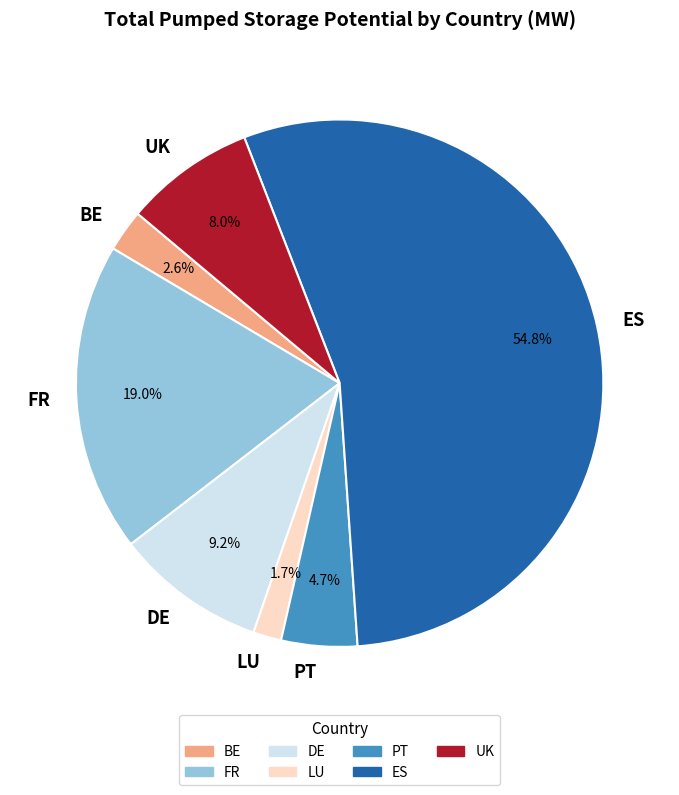

Rank the categories by value from lowest to highest.

LU, BE, PT, UK, DE, FR, ES